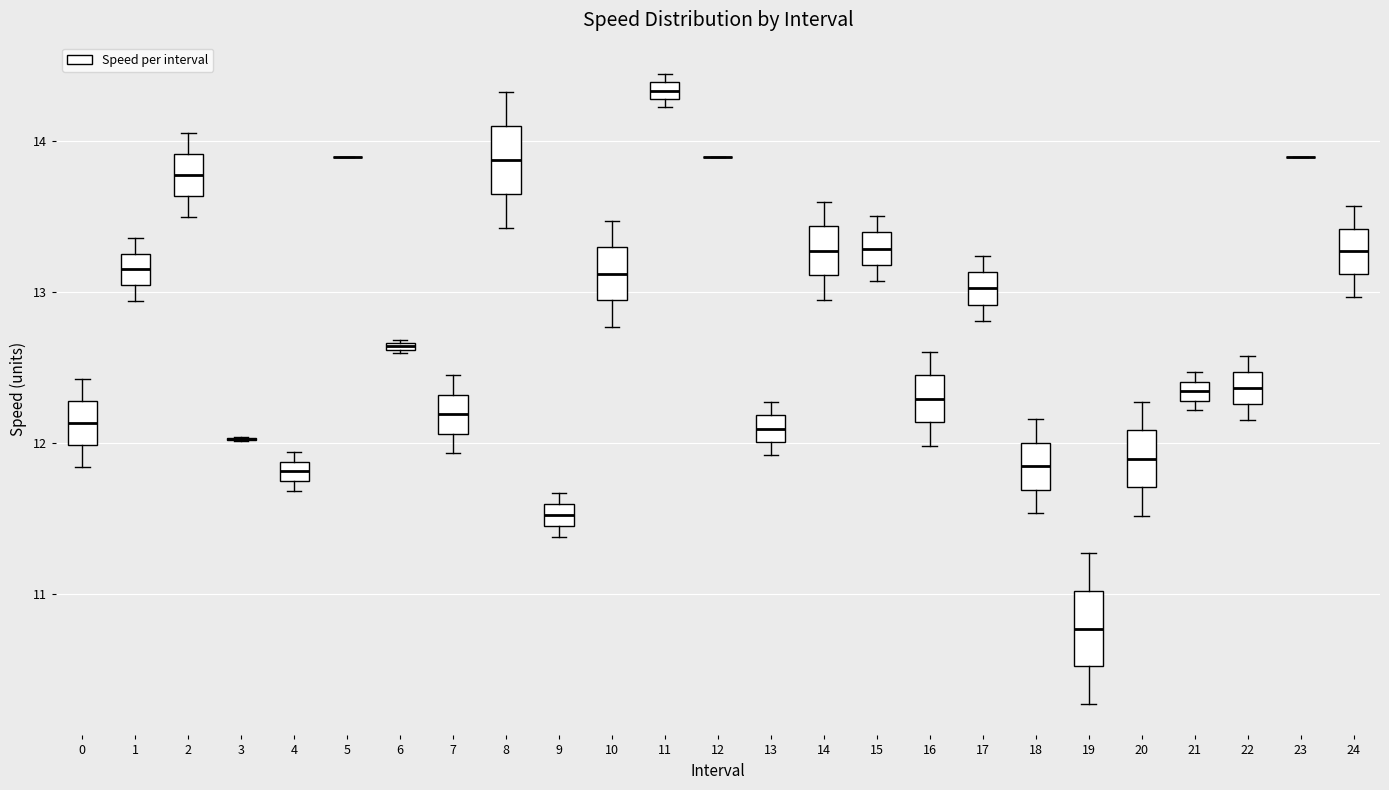

Where does the median line of the box at x = 7 sit on the y-axis? The values are not printed on the chart, so give them approximately, as read against the axis.

12.2